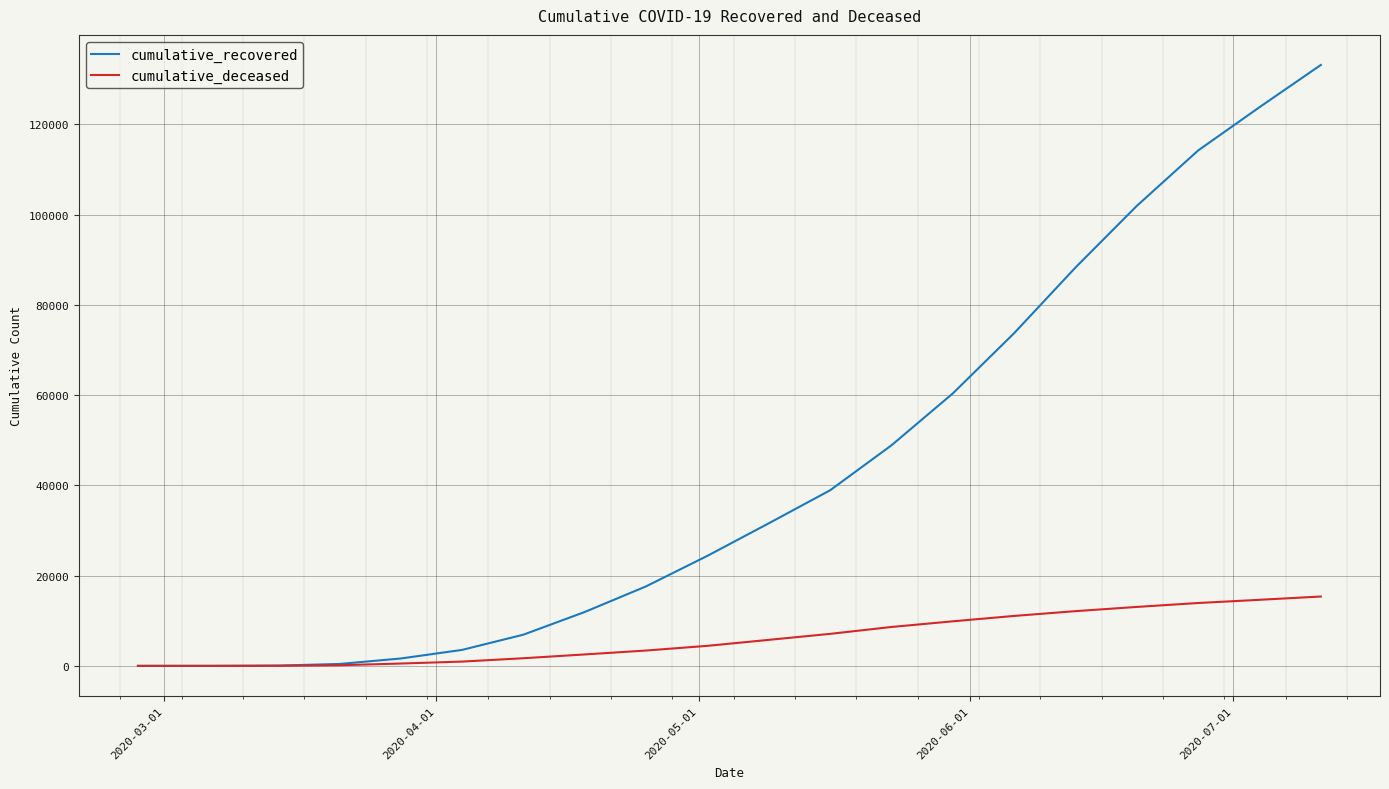

What is the difference between the second highest and second lowest values in the cumulative_recovered series?

123788